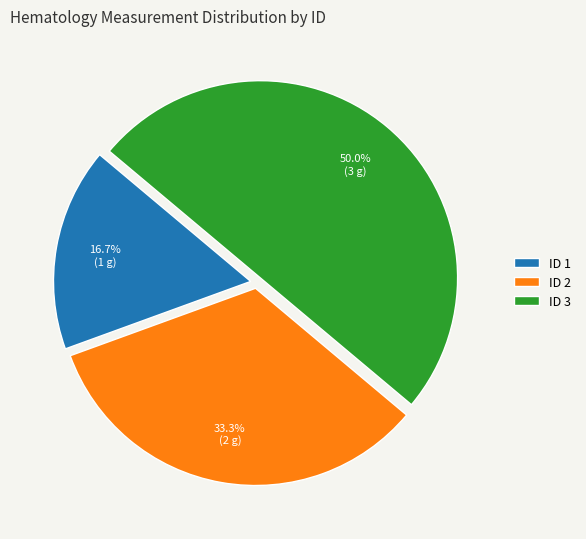

How many segments does this pie chart have?

3